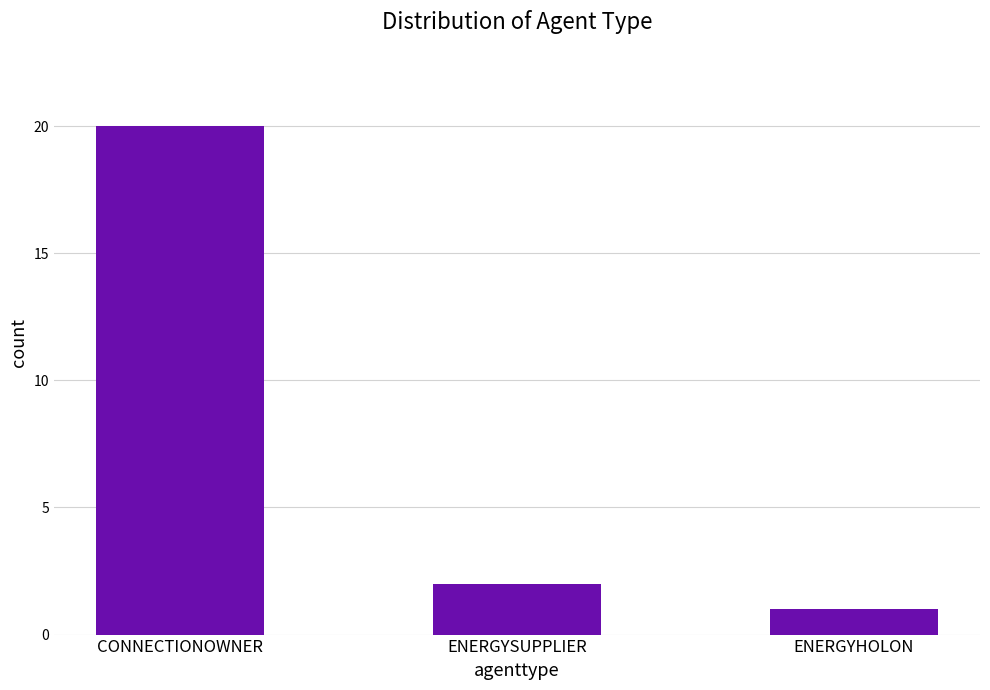

True or false: the data shows 3 at ENERGYSUPPLIER.

False